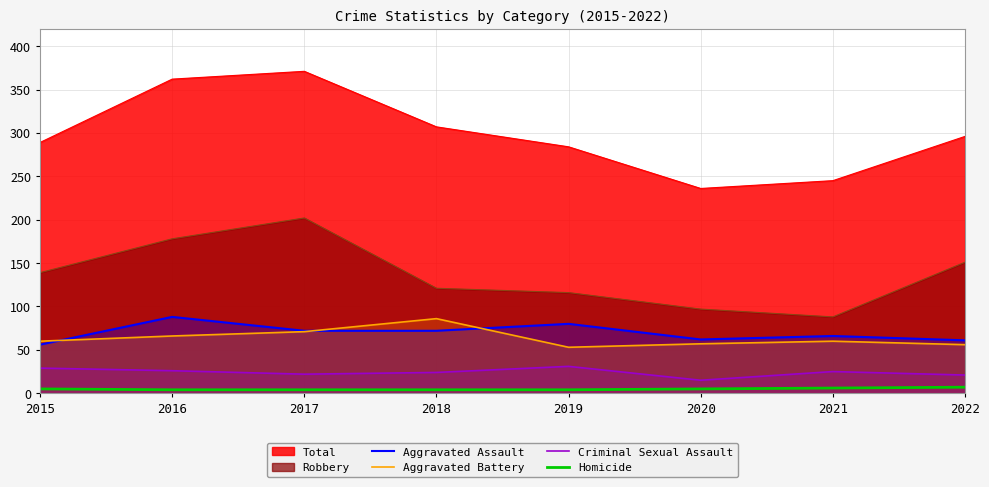

Which category has the highest value across all series?

2016